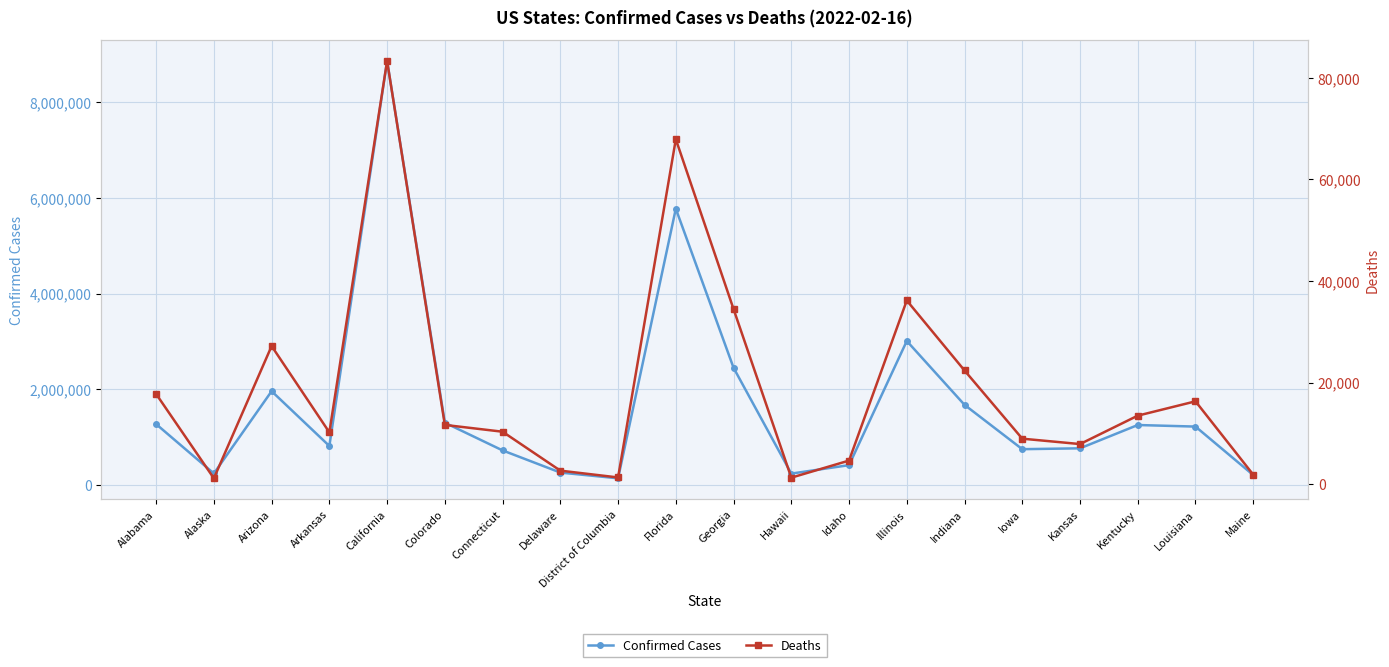

What is the highest value of the Deaths series?

83339